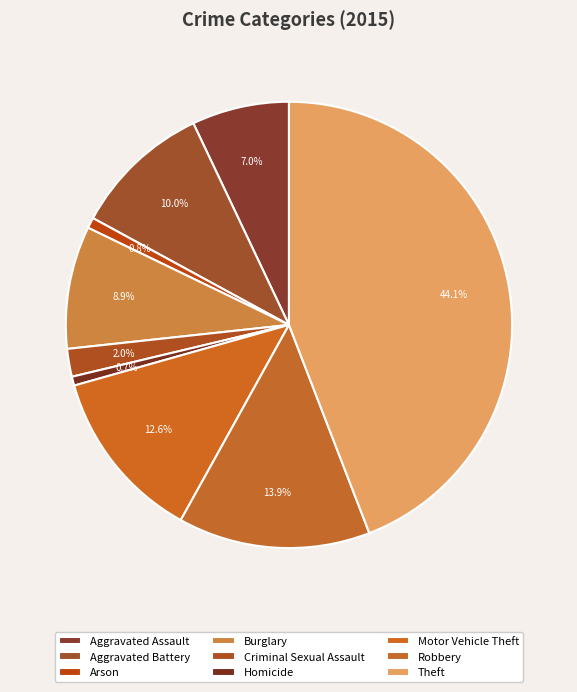

Which slice is the smallest?

Homicide